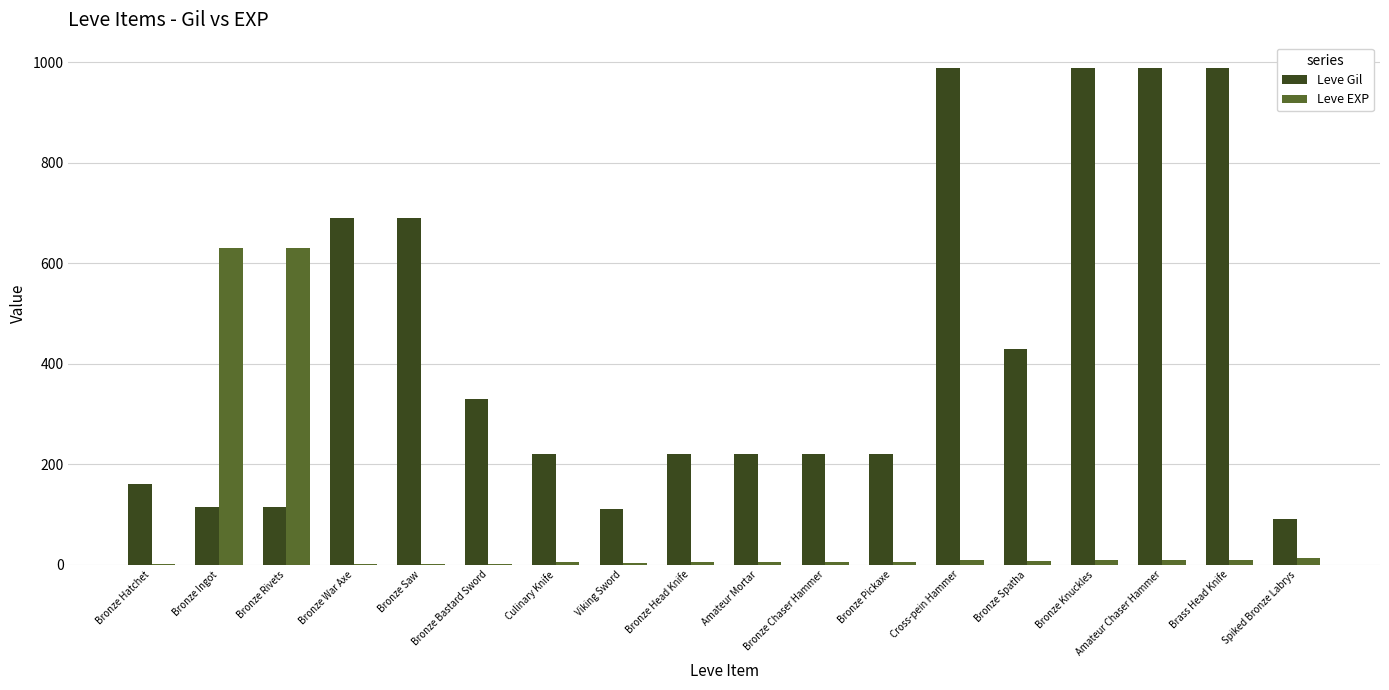

The Leve Gil series shows 50 at Bronze Hatchet. True or false?

False